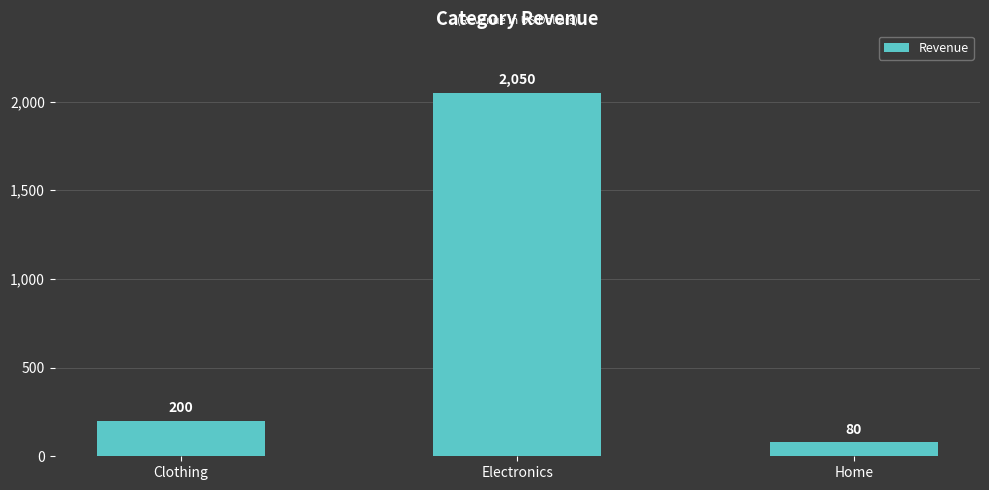

Does the chart contain any negative values?

No